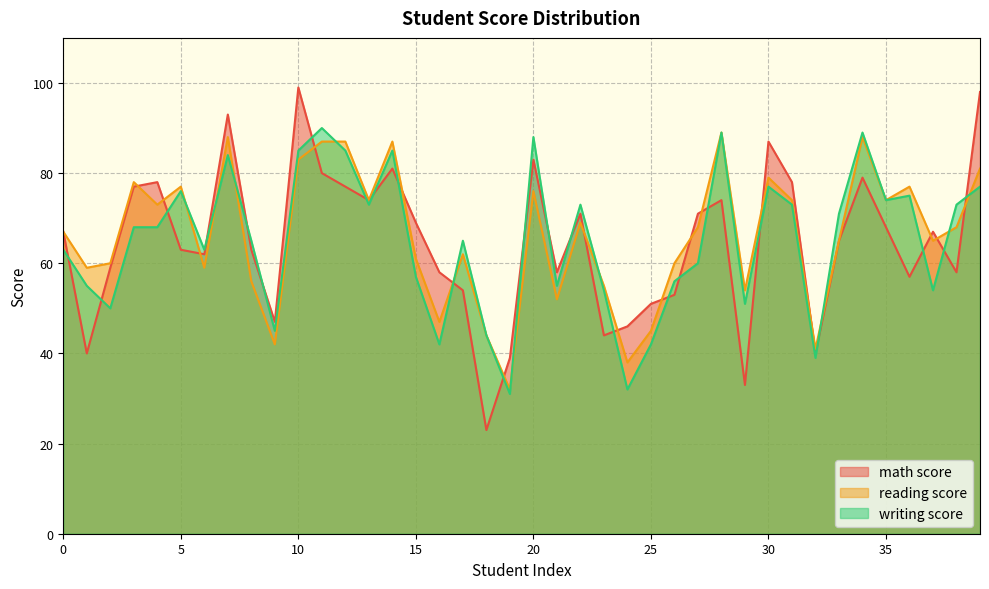

How many interior local valleys does the reading score series have?

13